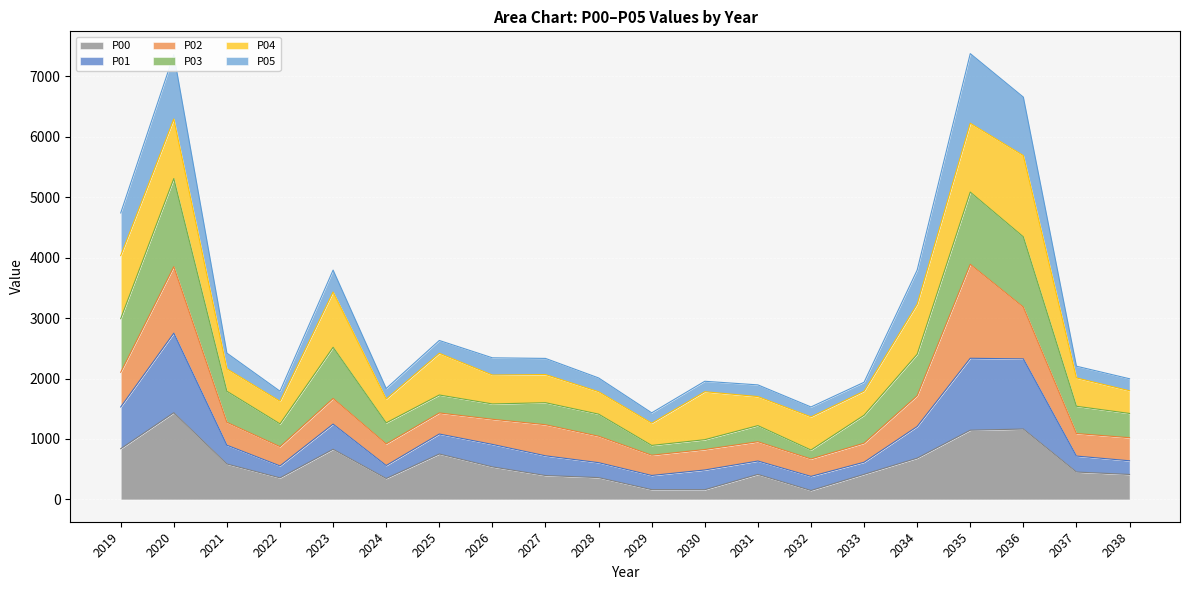

True or false: P05 and P00 intersect in this chart.

False